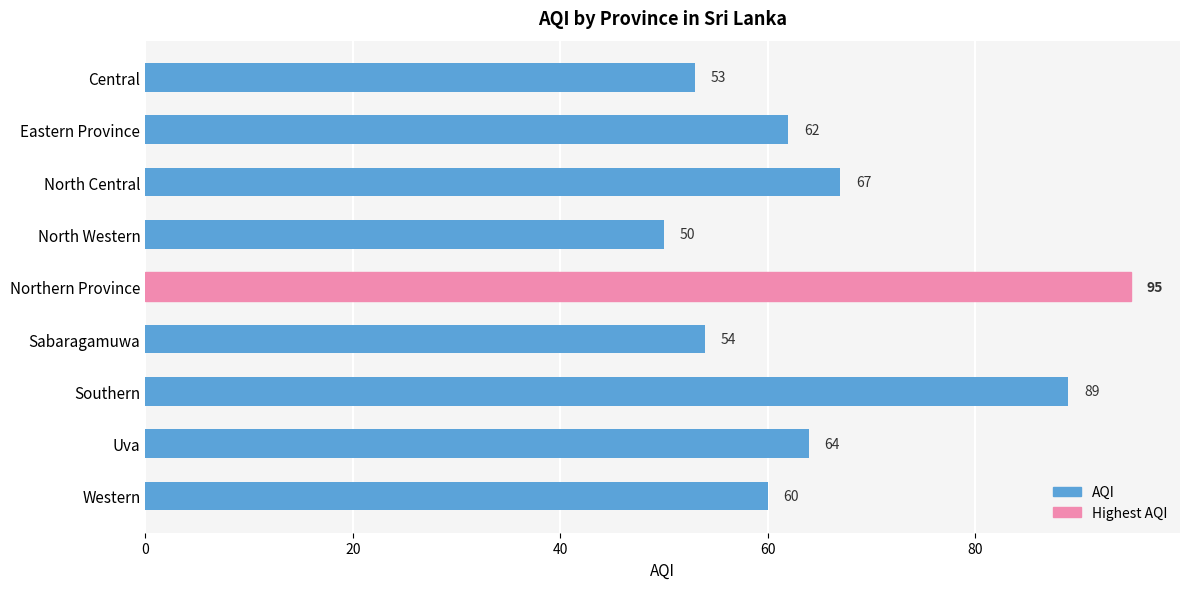

Between Southern and Sabaragamuwa, which is larger?

Southern